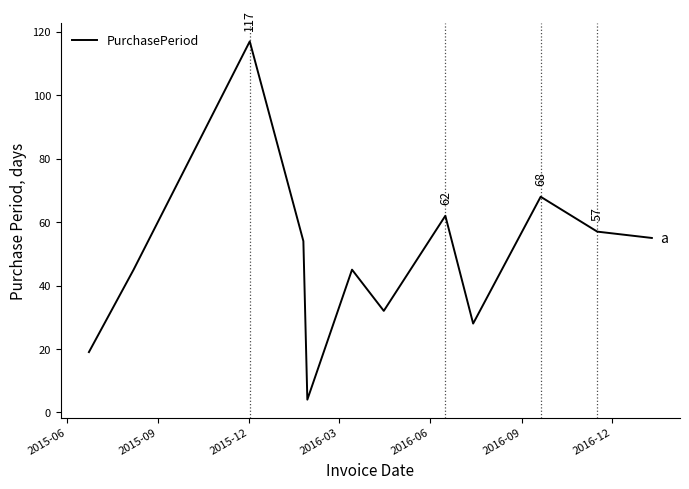

What is the minimum value shown in the chart?

4